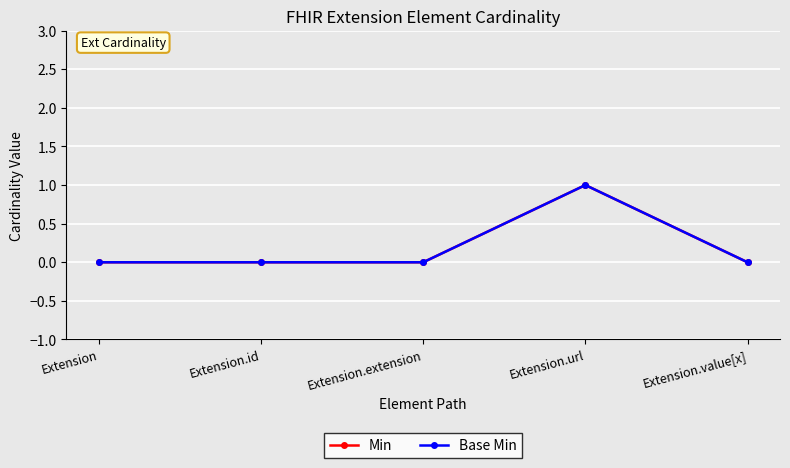

Does the chart have visible grid lines?

Yes